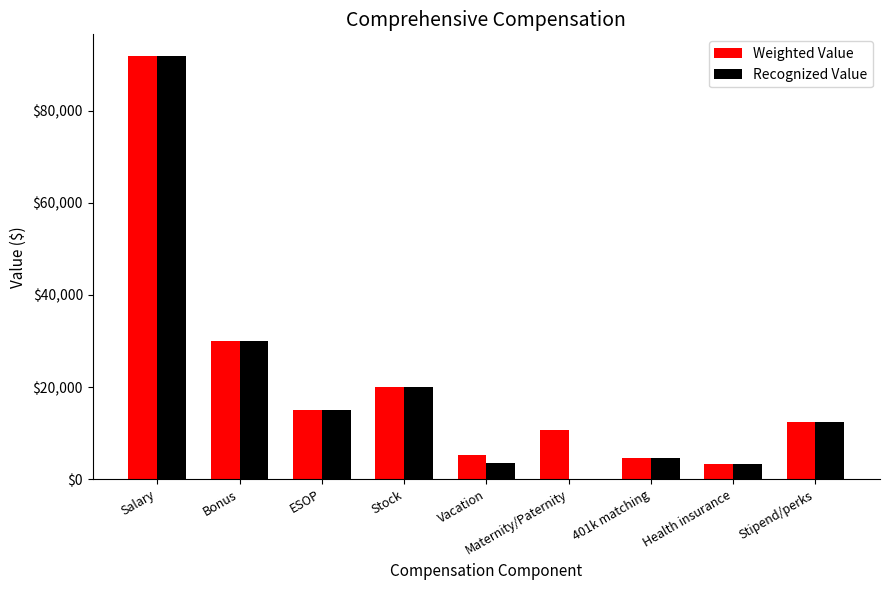

At which label does Recognized Value first exceed 12500?

Salary